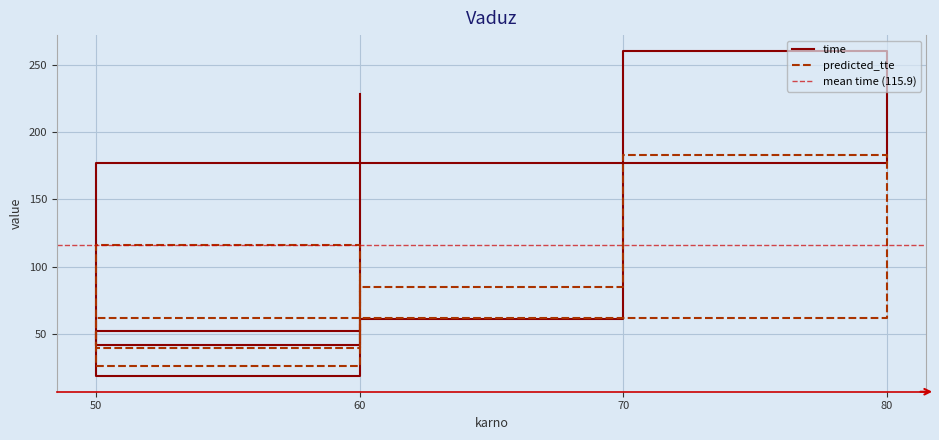

What is the total value across all series at 50?

191.9